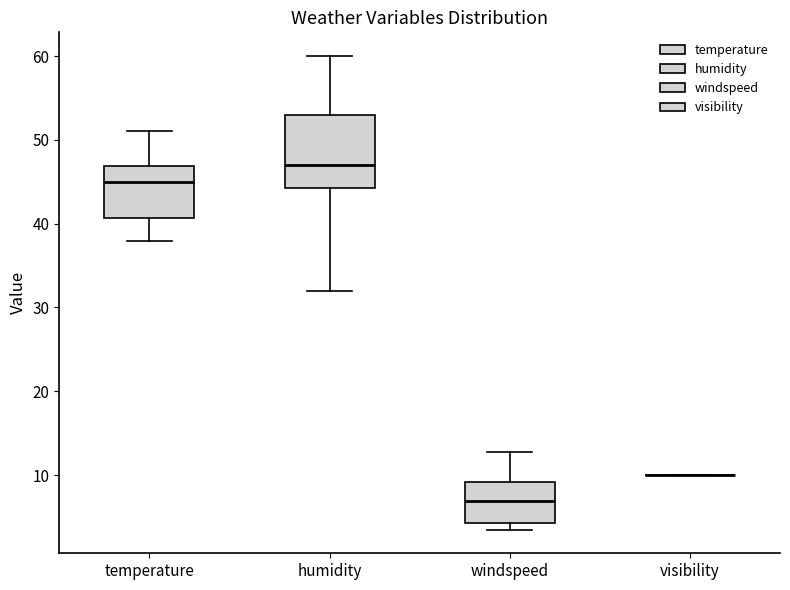

Where does the median line of the box for humidity sit on the y-axis? The values are not printed on the chart, so give them approximately, as read against the axis.

47